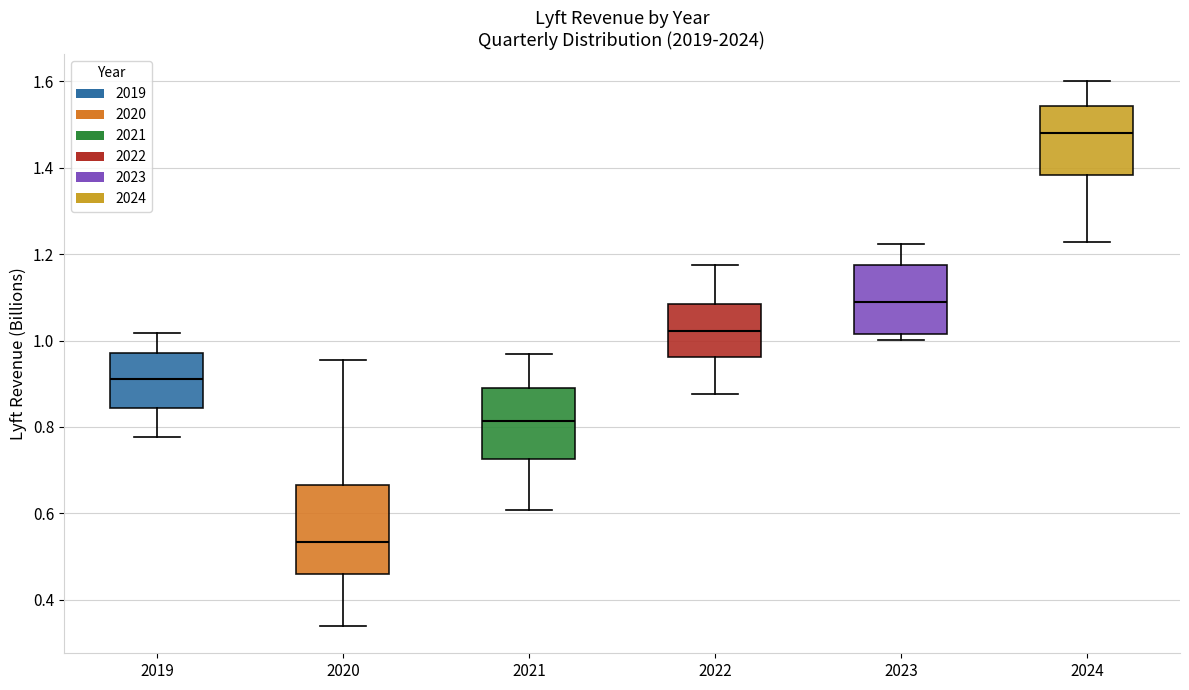

Which box has the lowest median line?

2020